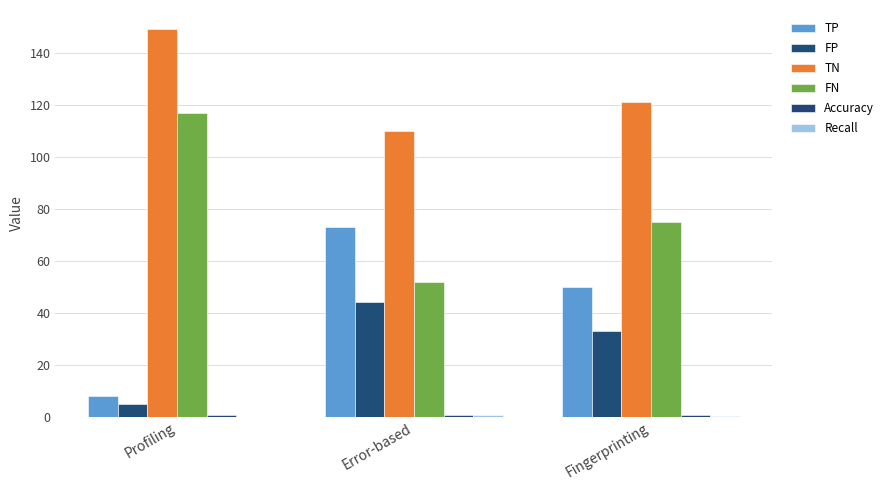

At Error-based, list the series in order from largest to smallest.

TN, TP, FN, FP, Accuracy, Recall